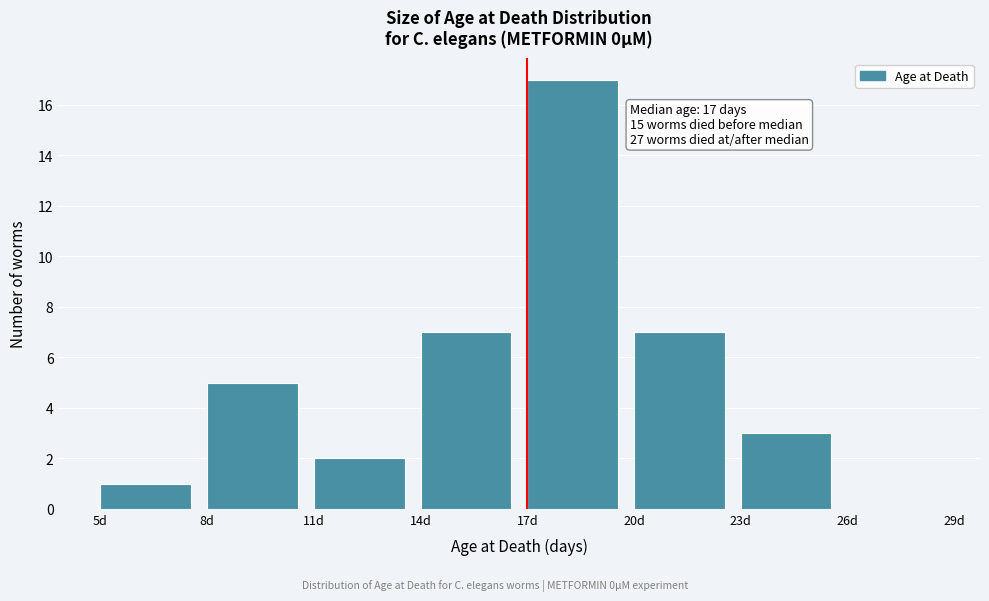

Which range on the x-axis has the tallest bar?

17 to 20